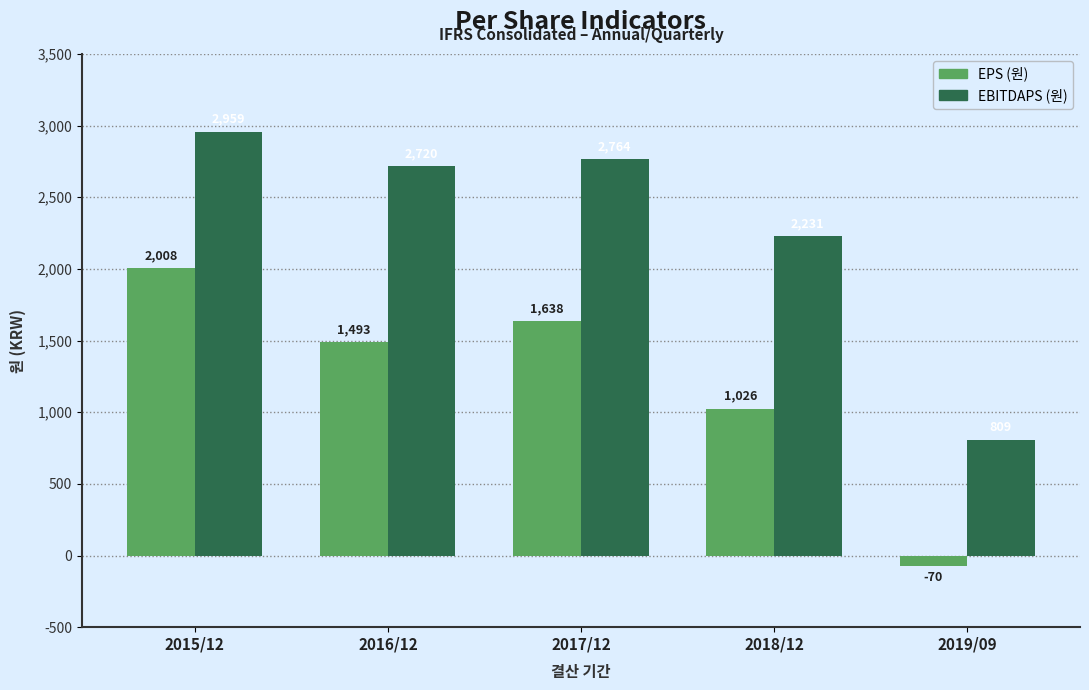

Reading left to right, list all the values displayed in this chart.

EPS (원): 2015/12=2008	2016/12=1493	2017/12=1638	2018/12=1026	2019/09=-70
EBITDAPS (원): 2015/12=2959	2016/12=2720	2017/12=2764	2018/12=2231	2019/09=809